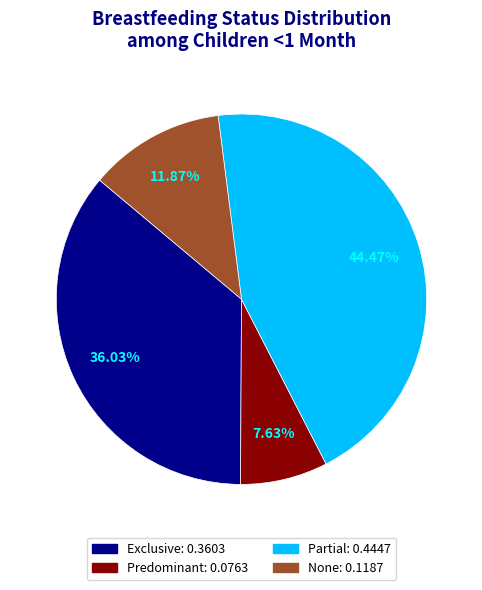

How many slices are in this pie chart?

4